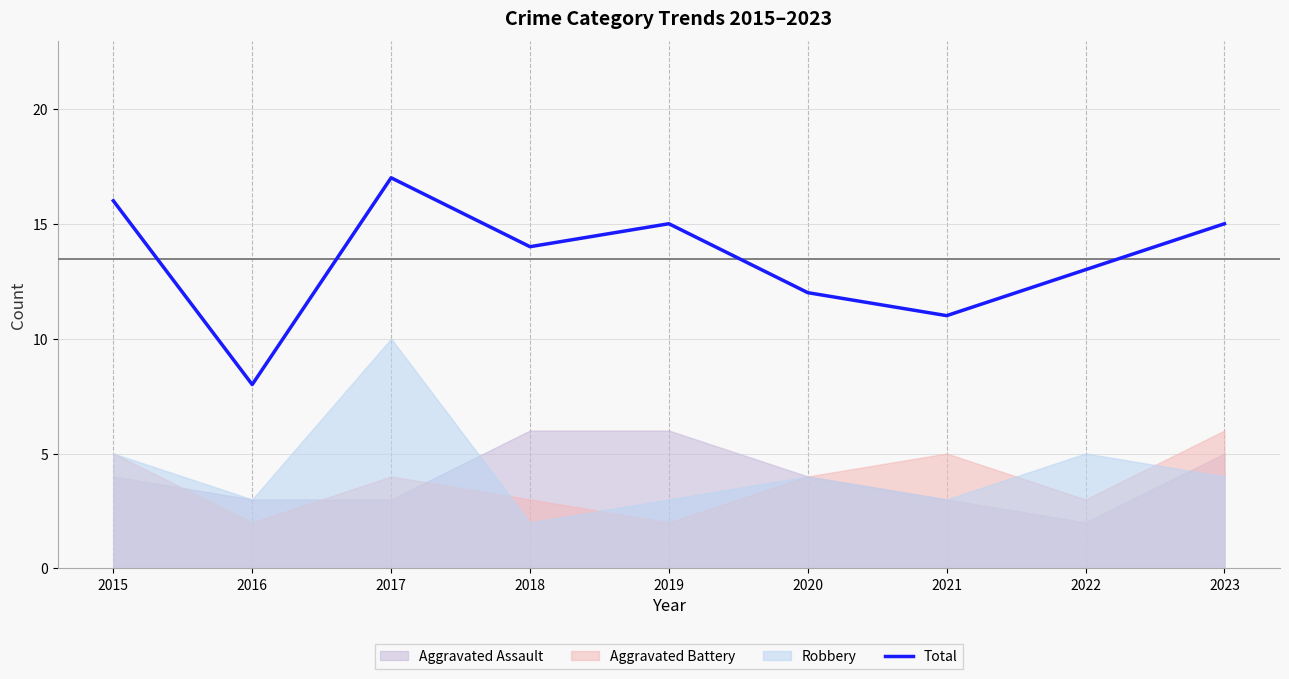

What is the maximum value shown in the chart?

17